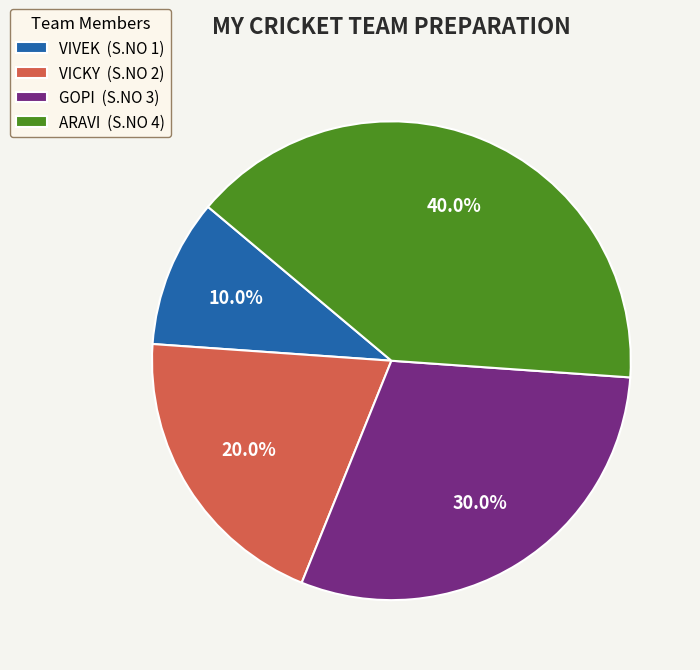

Between GOPI and VICKY, which is larger?

GOPI